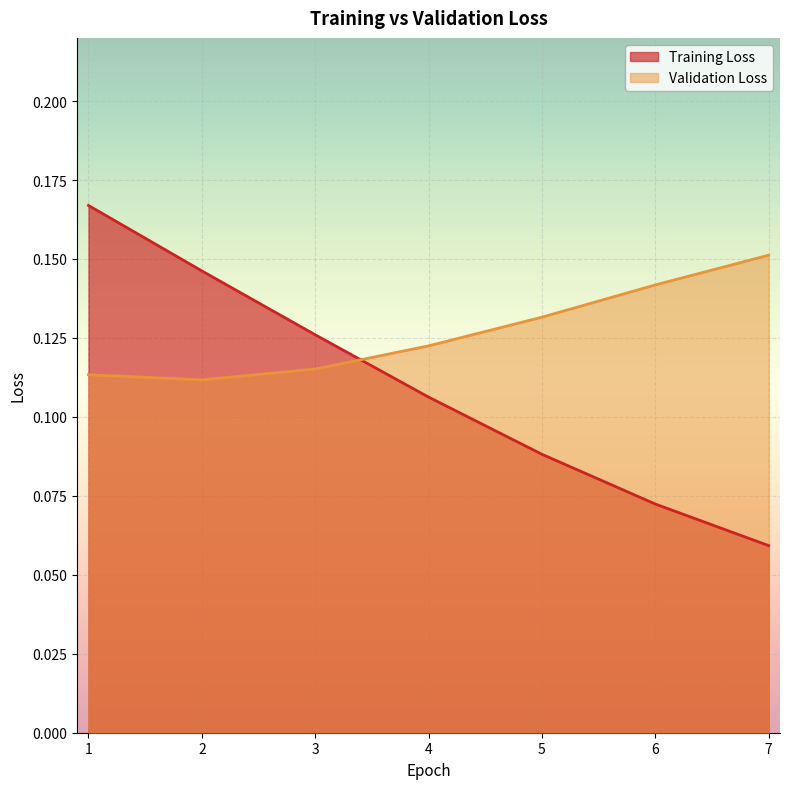

What is the value of the Training Loss point at the 7th from the left?

0.1